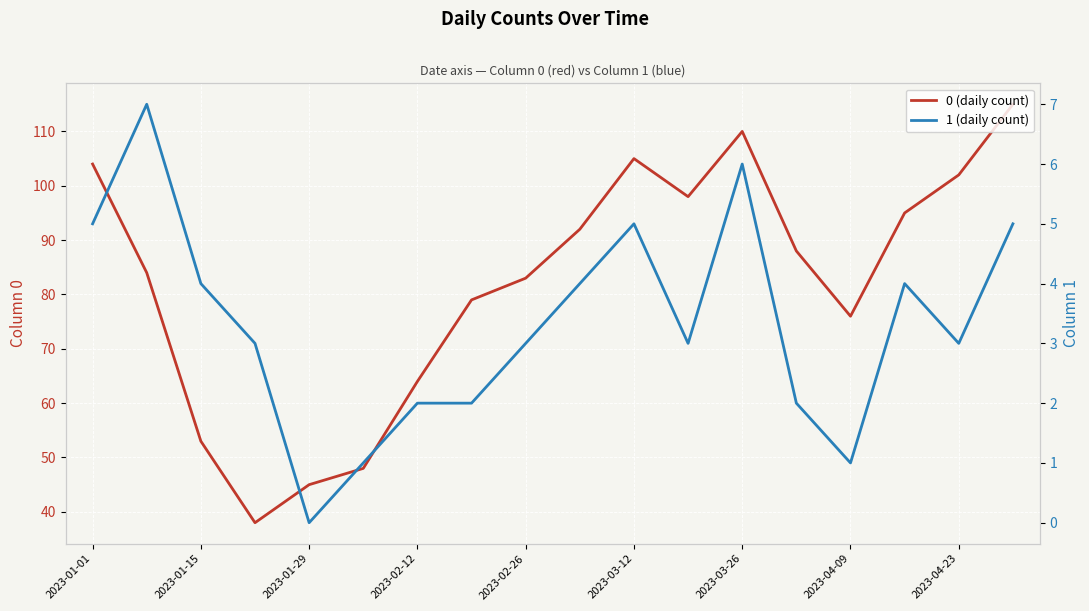

Which series has the largest total across all categories?

0 (daily count)